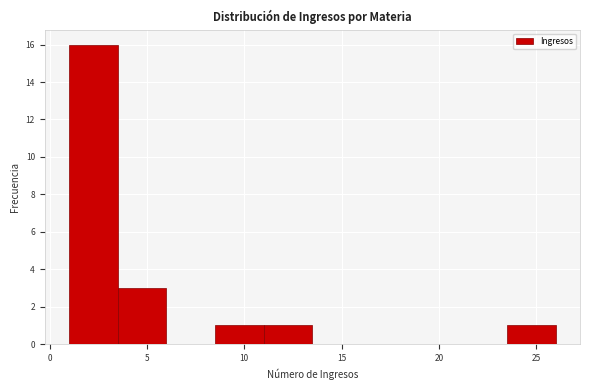

Reading left to right, transcribe this chart: for each bar, give the range it covers on the x-axis and its height. The values are not printed on the chart, so give them approximately, as read against the axis.

1.0 to 3.5: 16
3.5 to 6.0: 3
6.0 to 8.5: 0
8.5 to 11.0: 1
11.0 to 13.5: 1
13.5 to 16.0: 0
16.0 to 18.5: 0
18.5 to 21.0: 0
21.0 to 23.5: 0
23.5 to 26.0: 1